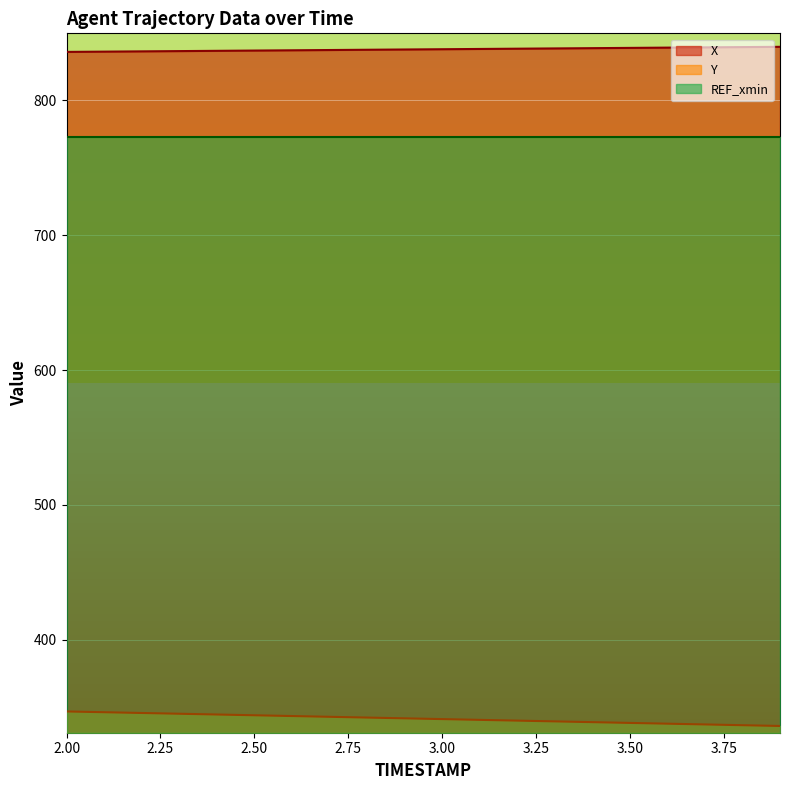

What is the total value across all series at 2.2?

1182.1